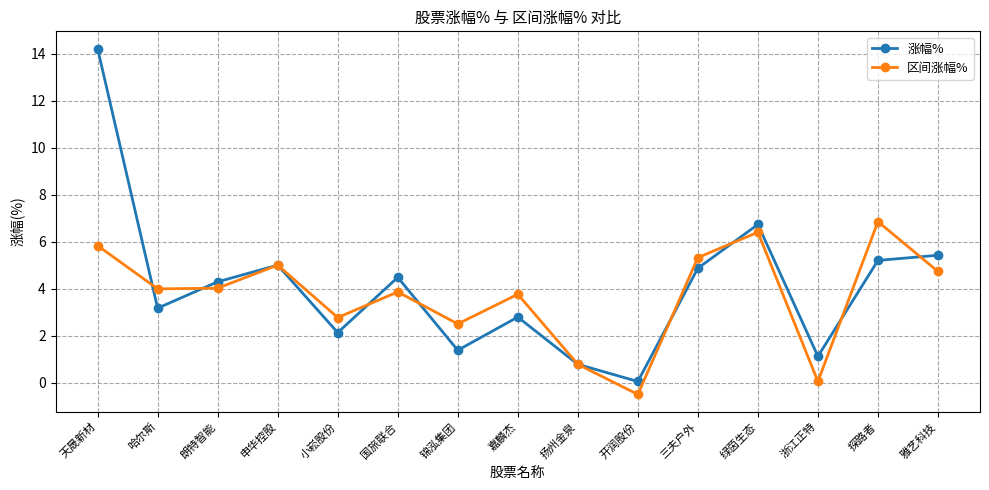

Is it true that 区间涨幅% equals 2.5 at 锦泓集团?

True